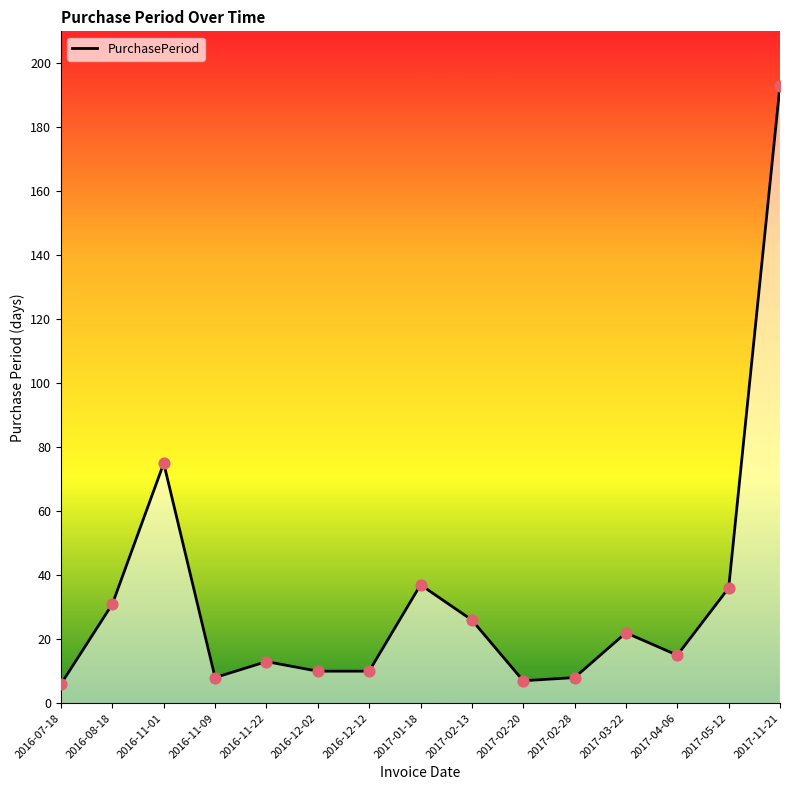

What is the change in value from 2016-11-09 to 2017-02-13?

+18